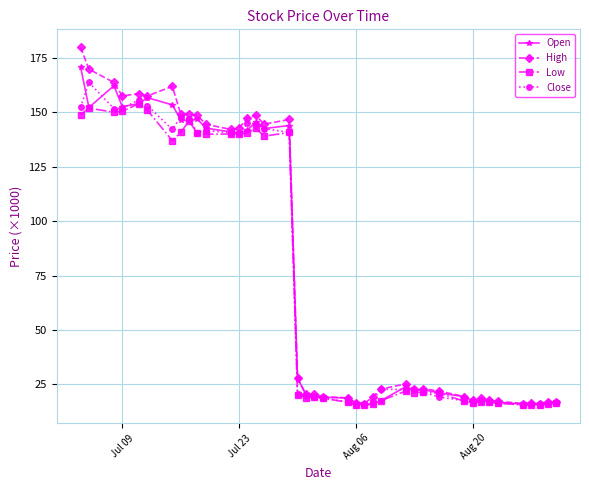

True or false: Low has more than 1 interior local peaks.

True